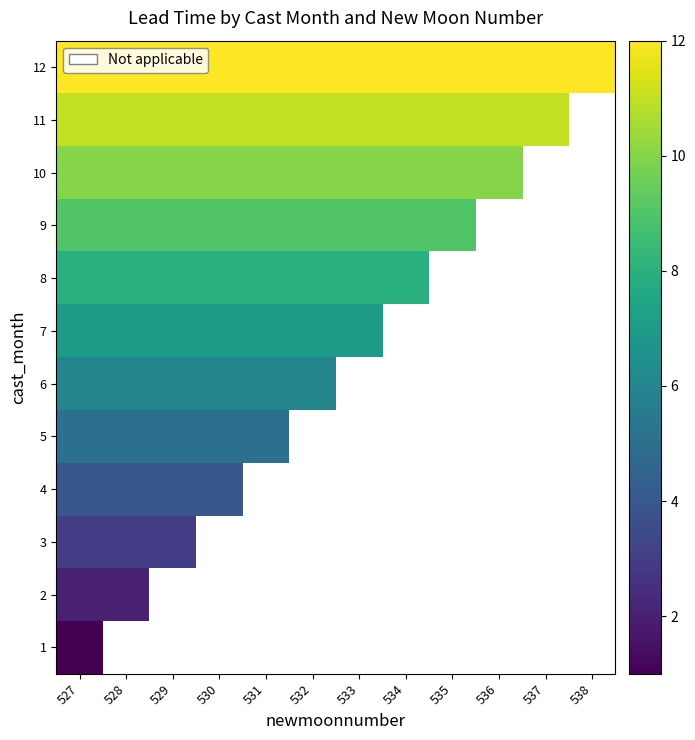

Which category has the highest value in the 2 series?

527